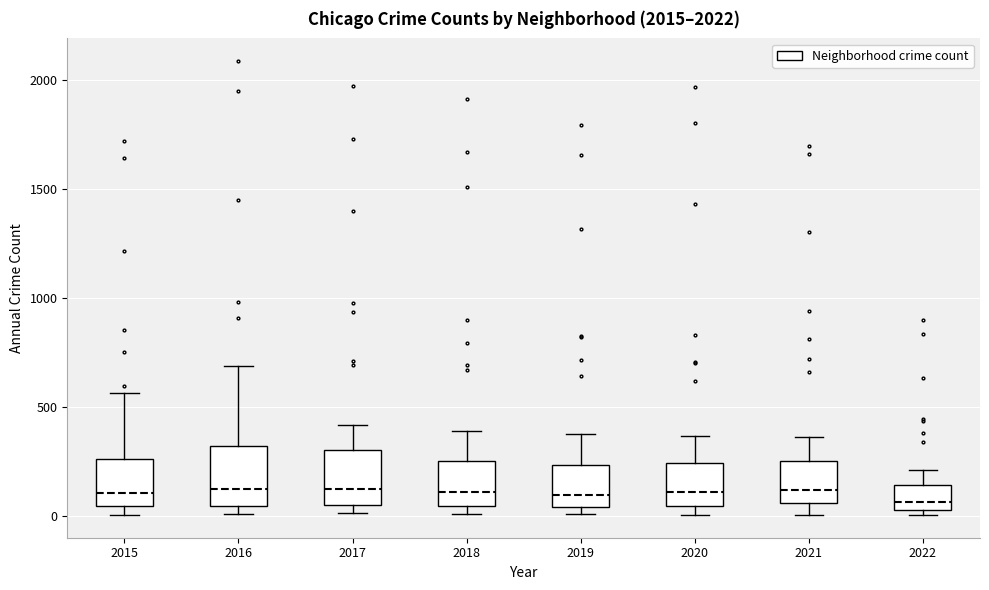

Where does the upper whisker of the box at x = 2019 end on the y-axis? The values are not printed on the chart, so give them approximately, as read against the axis.

400